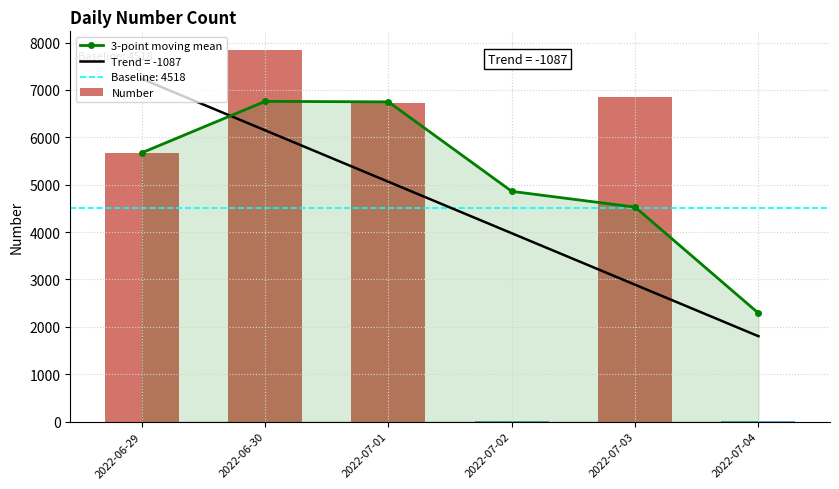

How many values in the Number series are below 6727?

3